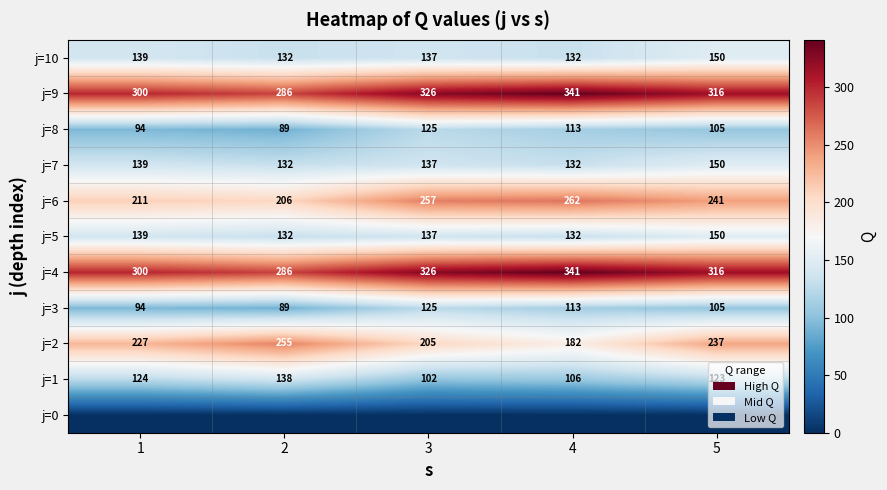

What is the sum of the j=8 values at 1 and 3?

219